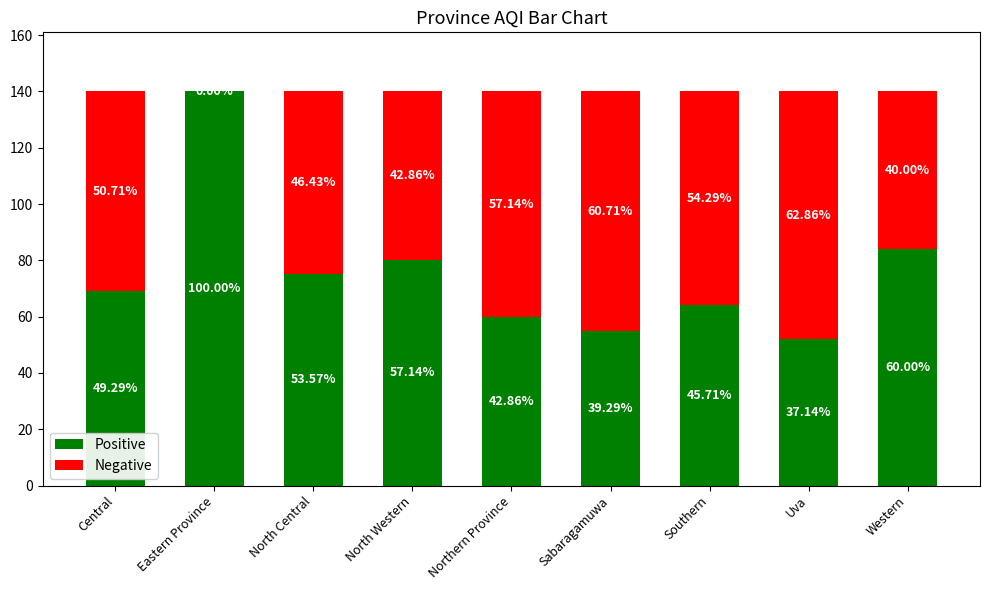

What are all the series names shown in the legend?

Positive, Negative